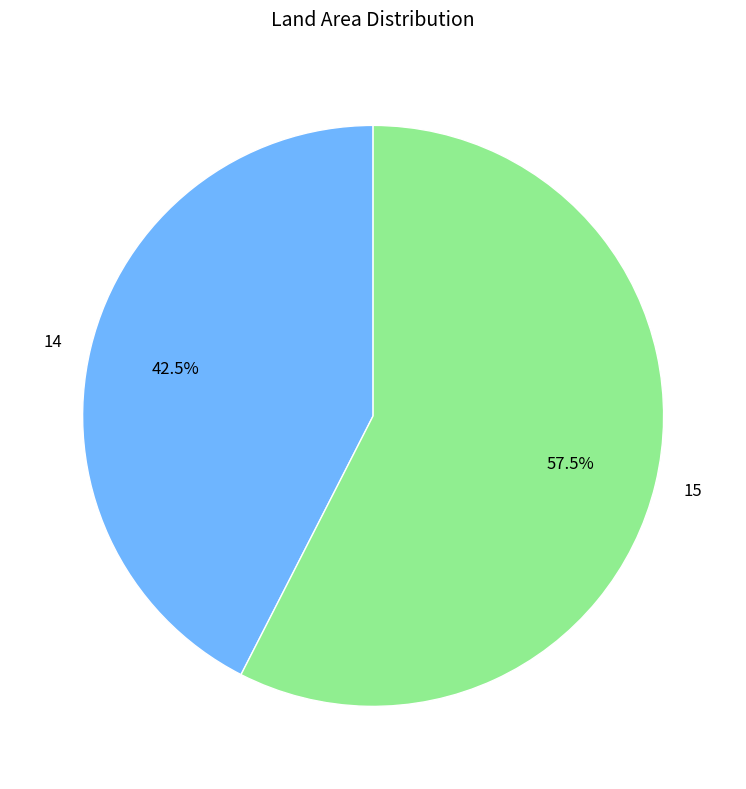

What portion of the pie excludes 15?

42.5%